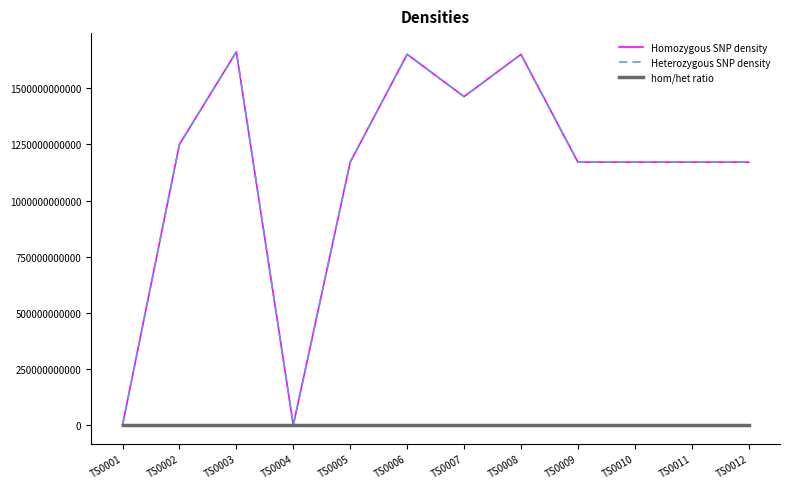

What is the difference between the highest and lowest values at TS0011?

1170905976638